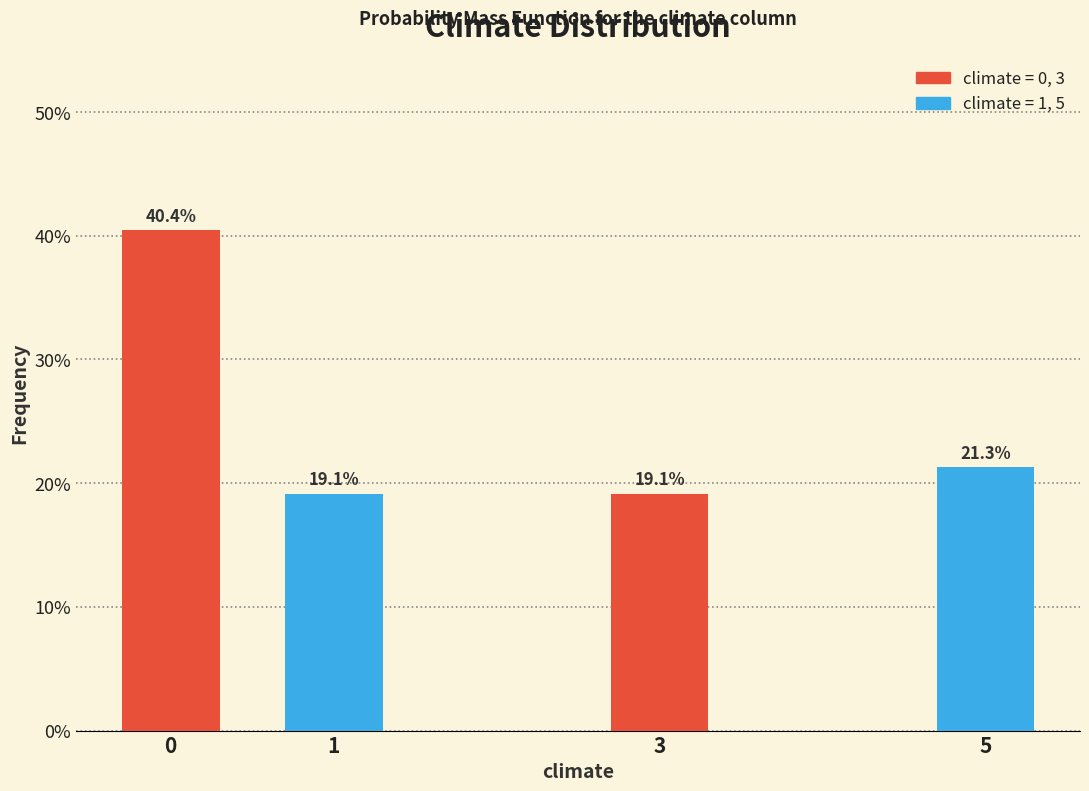

Reading left to right, list all the values displayed in this chart.

0=40.4	1=19.1	3=19.1	5=21.3